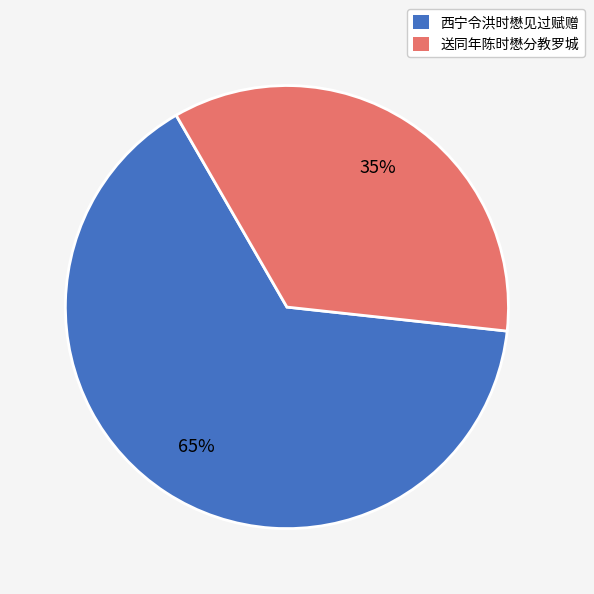

To the nearest percent, what is the average slice percentage?

50%